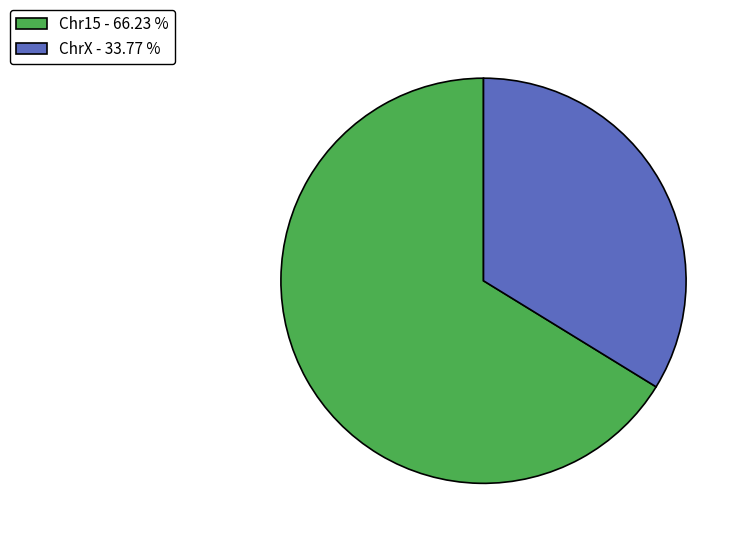

What is the largest slice in the pie chart?

Chr15 - 66.23 %